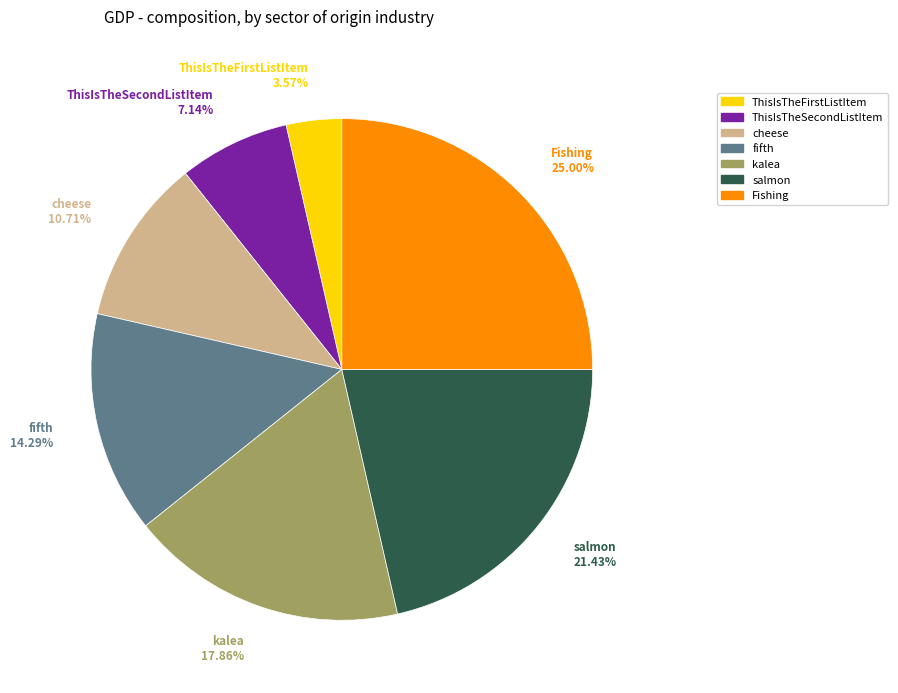

Which category has the biggest portion of the pie?

Fishing